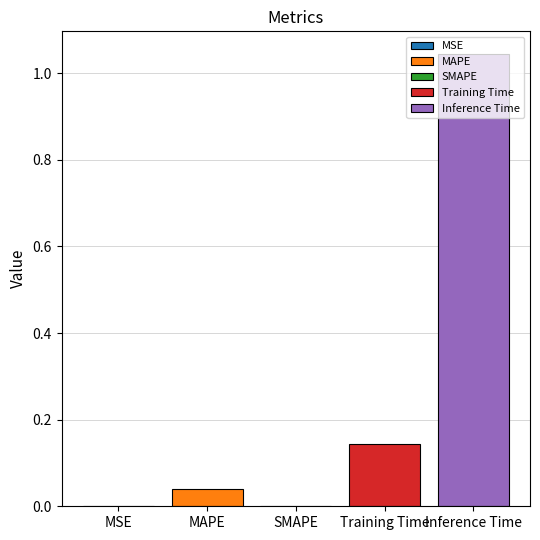

Rank the categories by value from lowest to highest.

SMAPE, MSE, MAPE, Training Time, Inference Time